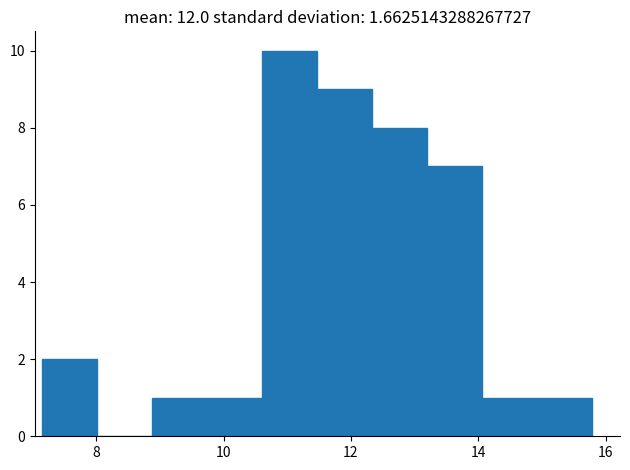

How tall is the bar that spans 14.0 to 15.0 on the x-axis? Neither the bar edges nor the heights are printed on the chart, so give them approximately, as read against the axes.

1